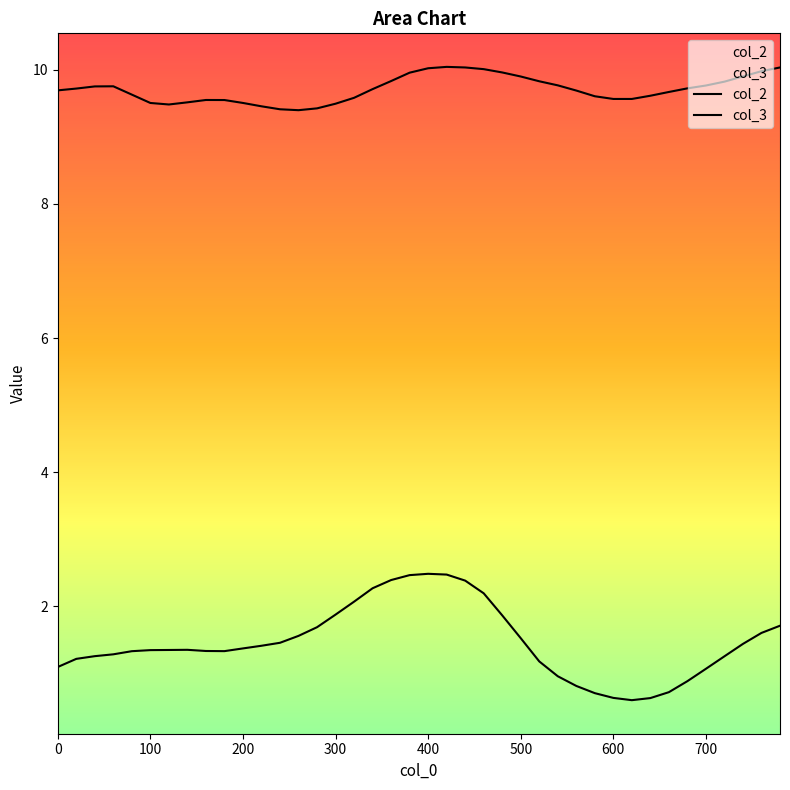

Which category has the highest value in the col_2 series?

400